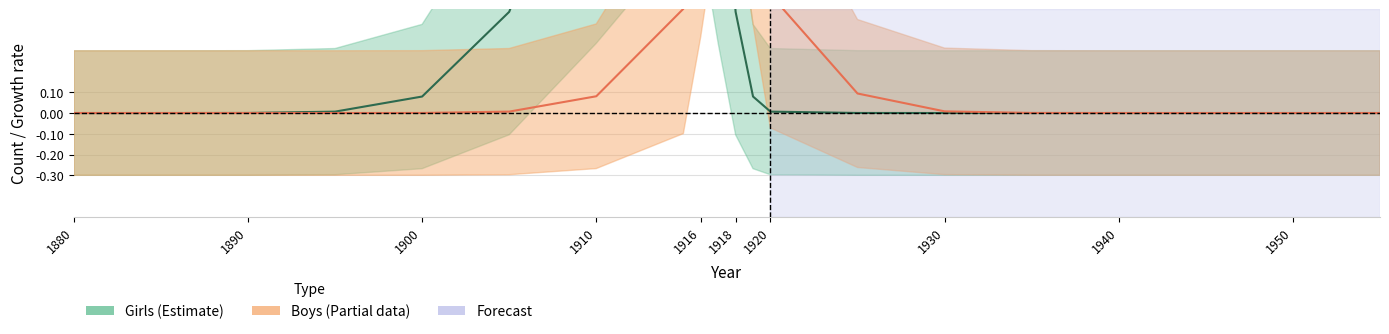

What is the sum of all Girls values?

10